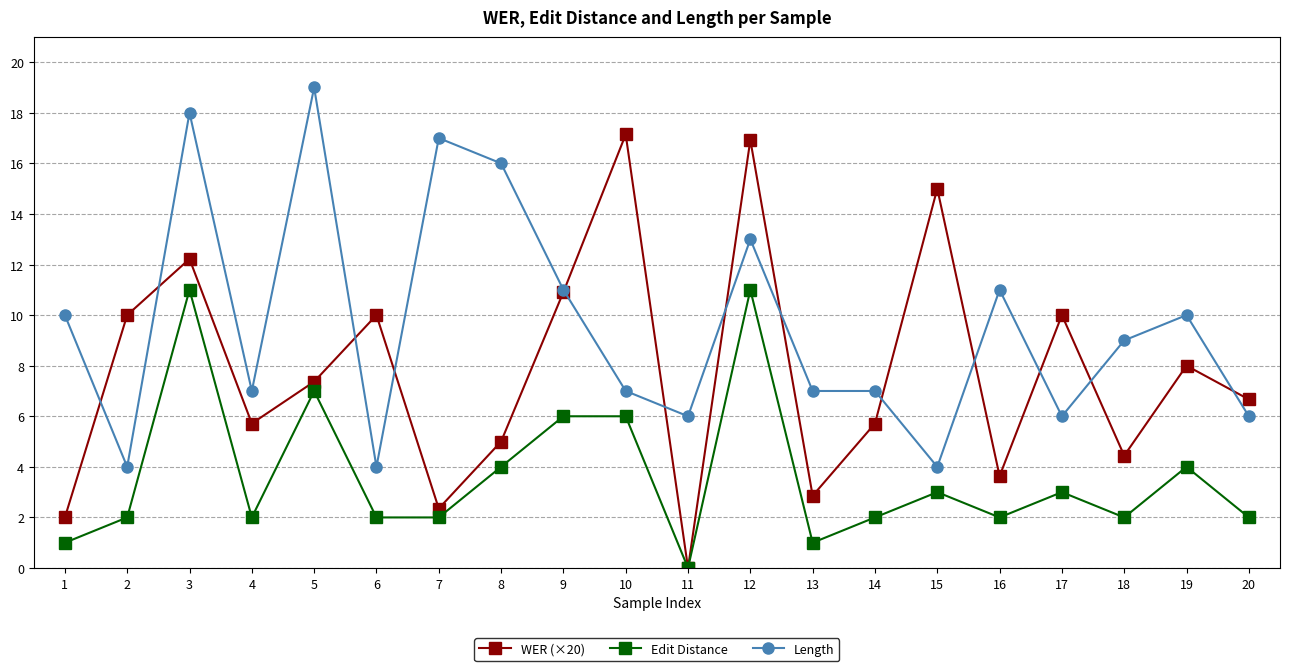

True or false: Edit Distance has a value of 0.7 at 15.

False